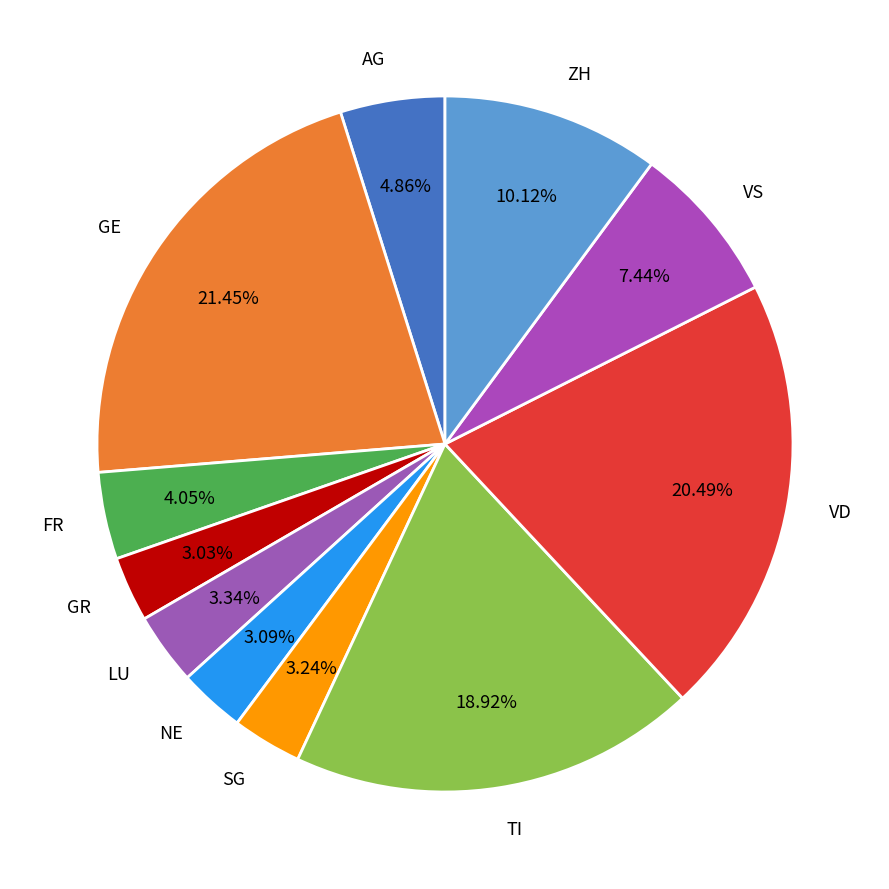

Approximately how many times larger is the value at ZH compared to VD?

0.5